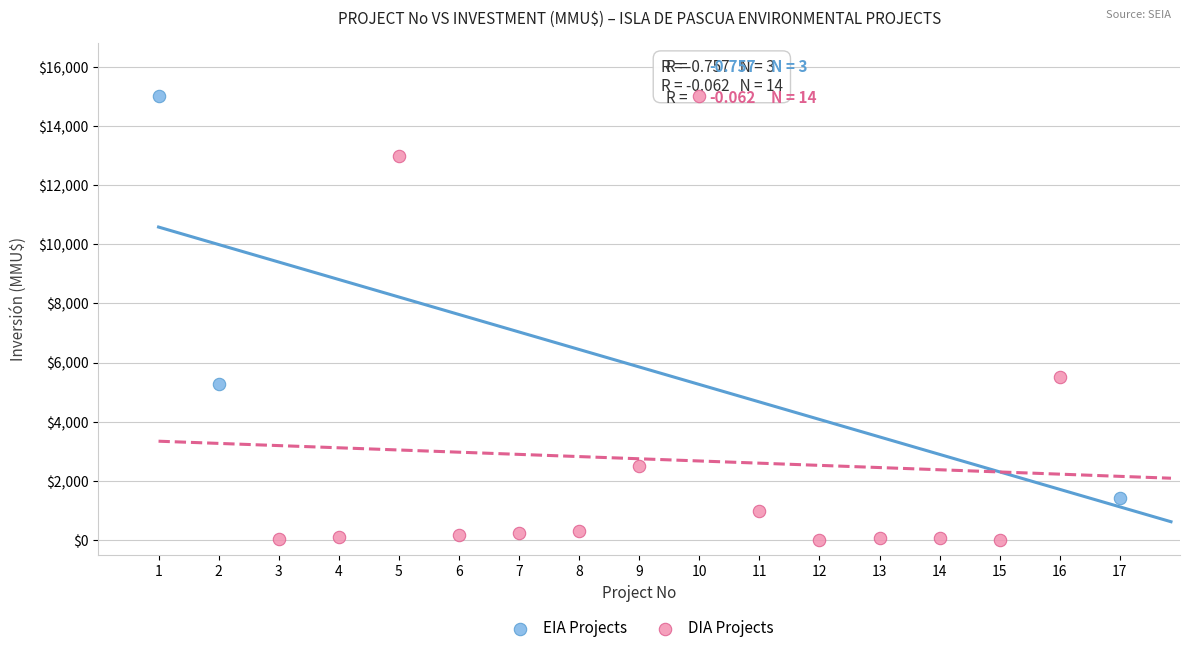

Which series contains the lowest Y value?

DIA Projects